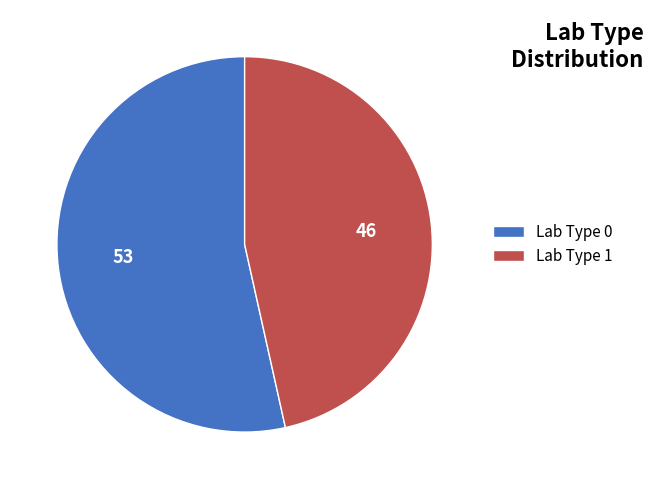

True or false: Lab Type 0 accounts for 47% of the total.

False